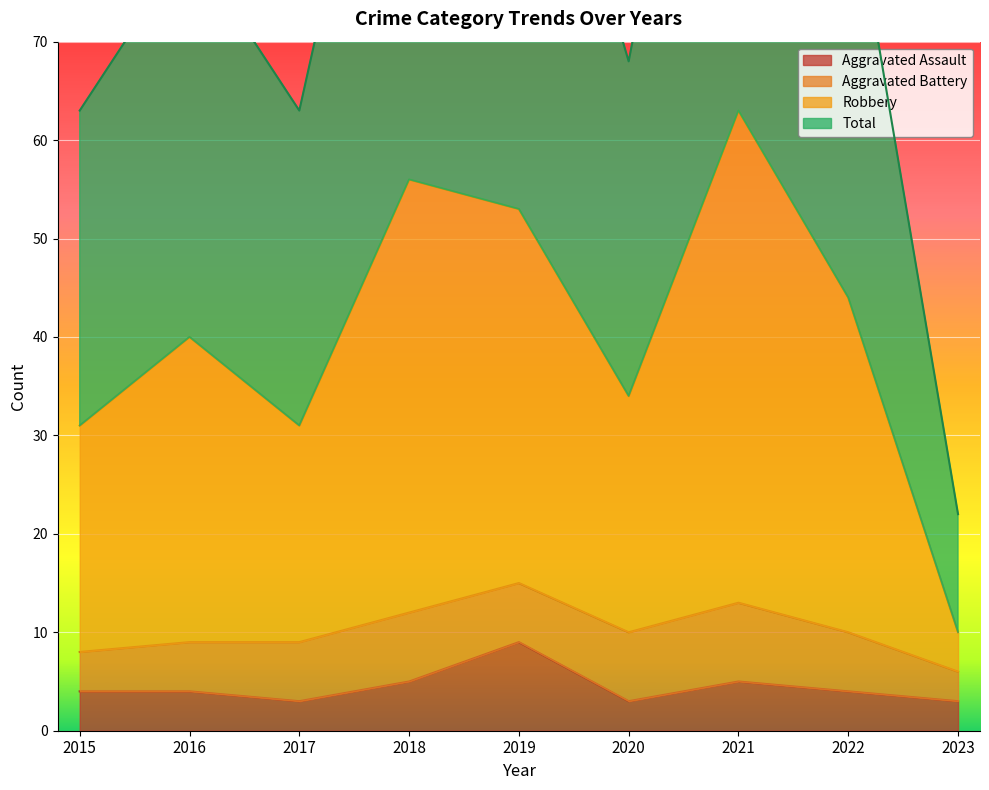

Is it true that Aggravated Assault equals 8 at 2021?

False